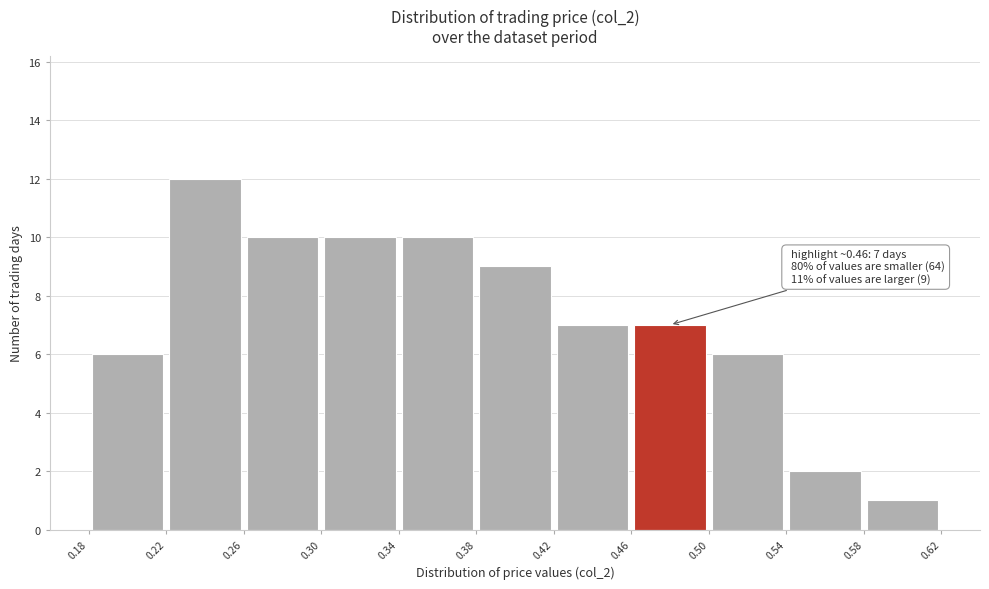

Which range on the x-axis has the tallest bar?

0.22 to 0.26